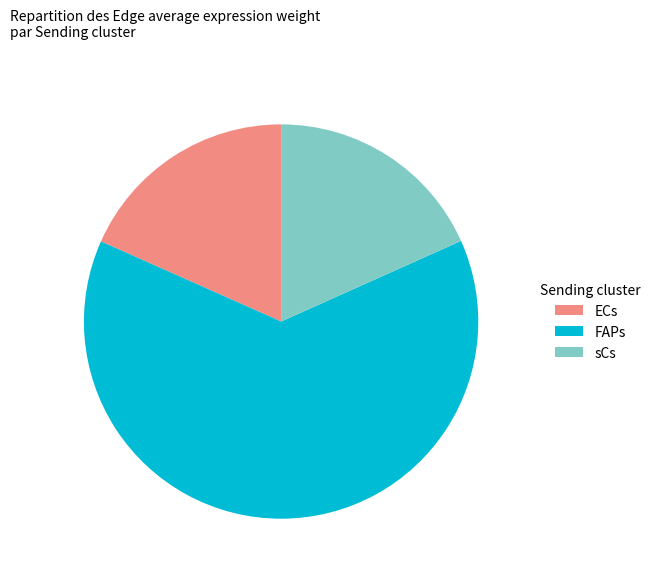

Is the sum of sCs and ECs greater than half?

No